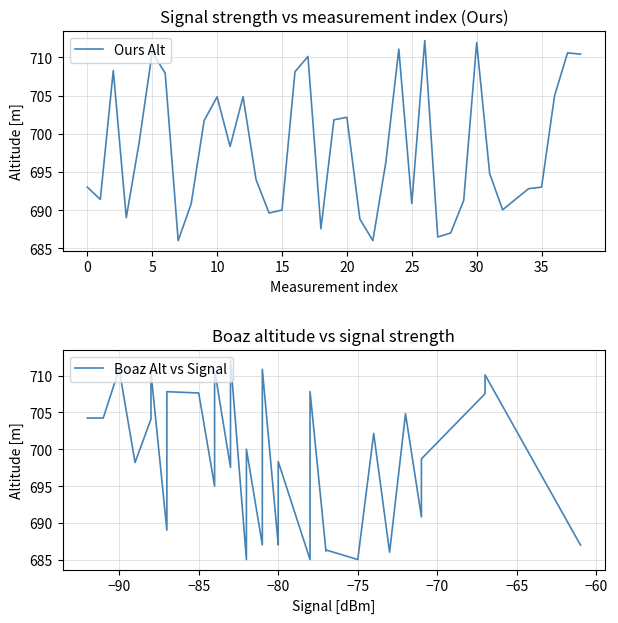

True or false: Boaz Alt vs Signal has more than 1 points higher than both neighbors.

True